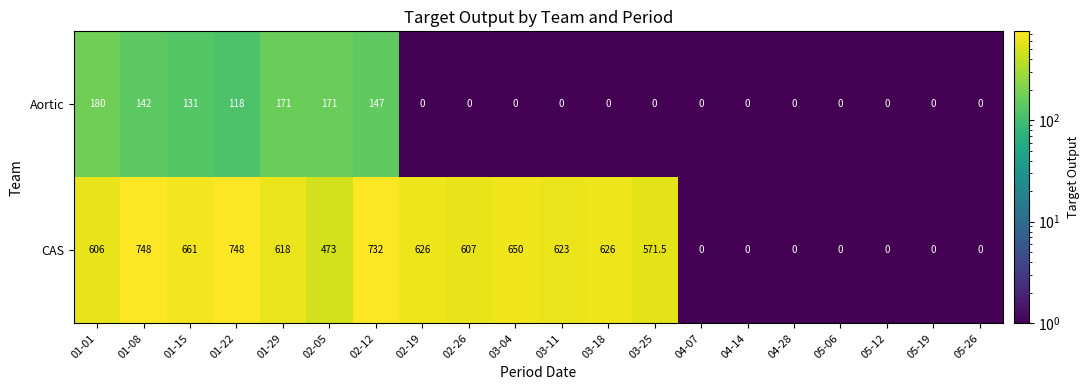

Is it true that CAS equals 473.0 at 02-05?

True